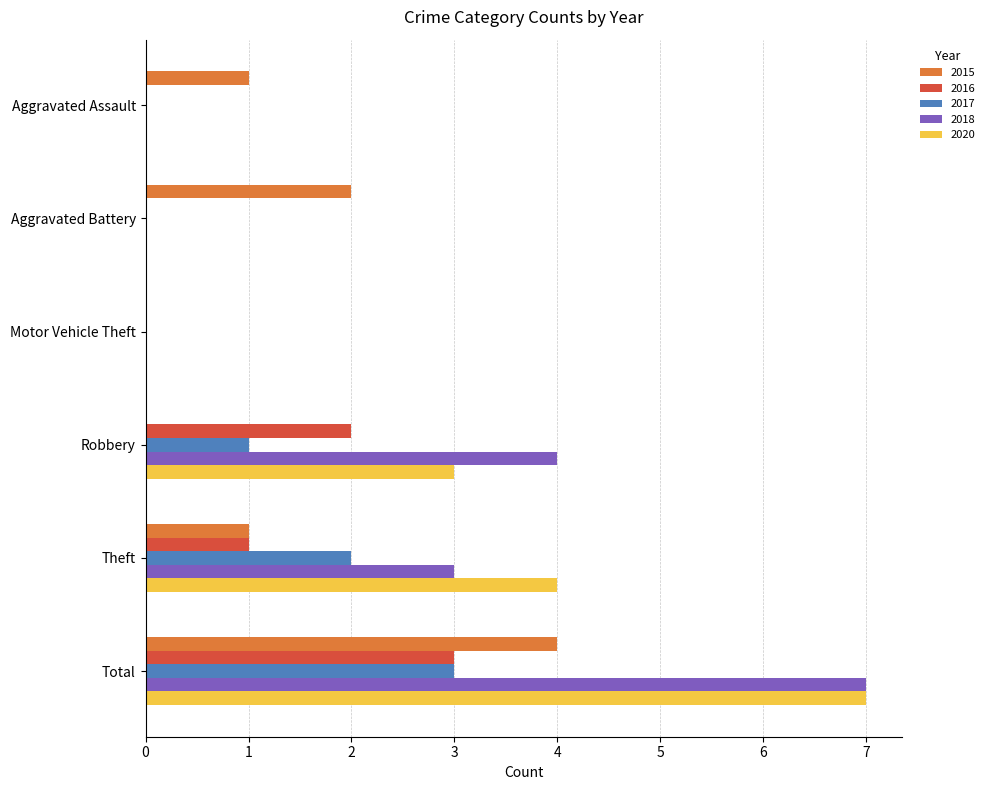

What is the maximum value for 2018?

7